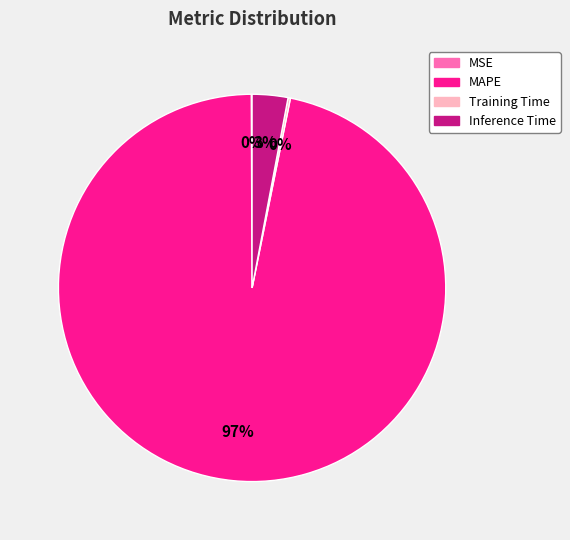

What is the majority slice?

MAPE